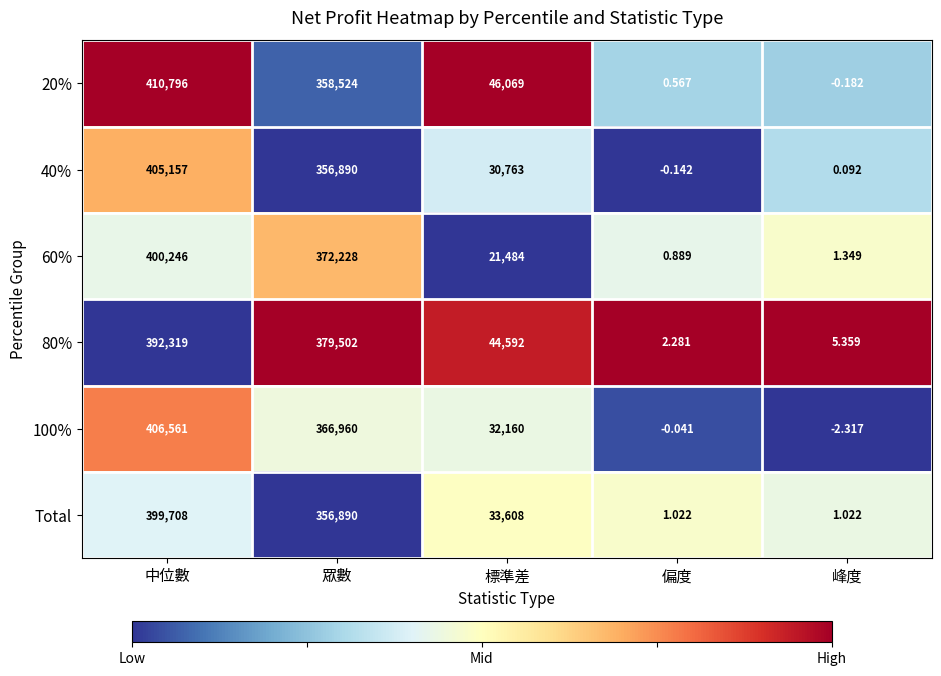

What is the total value across all series at 中位數?

2414787.0